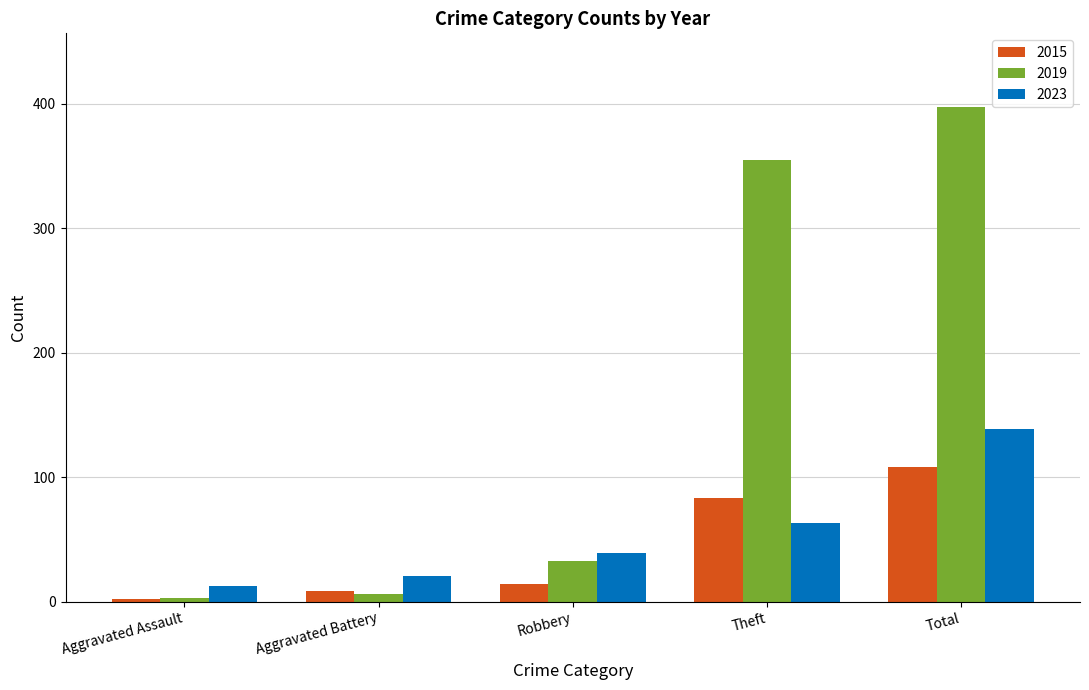

What is the lowest value of the 2023 series?

13